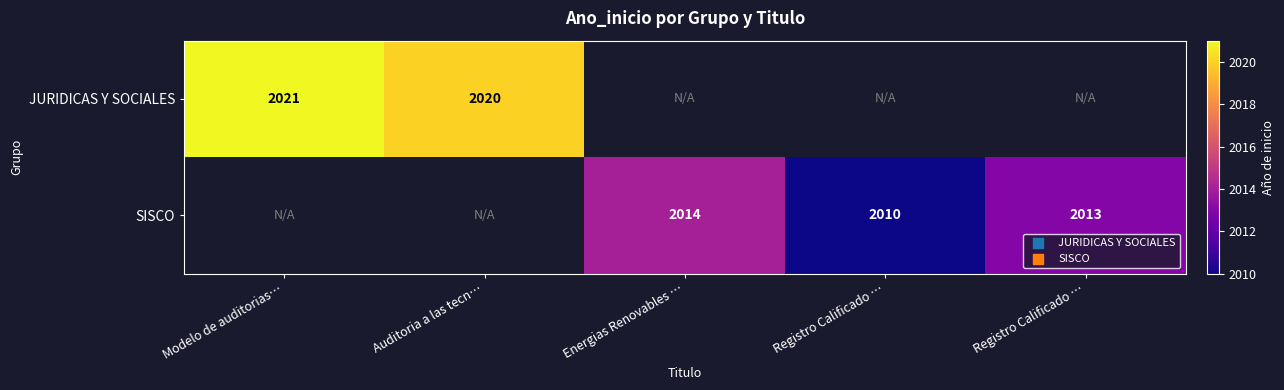

Count the number of data series in this chart.

2